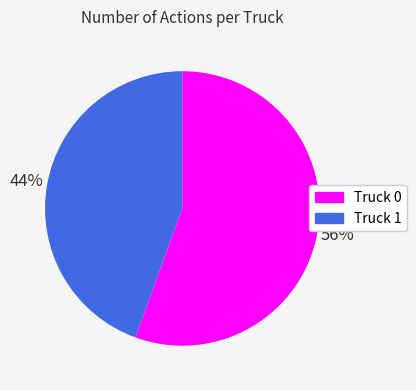

To the nearest percent, what is the average slice percentage?

50%